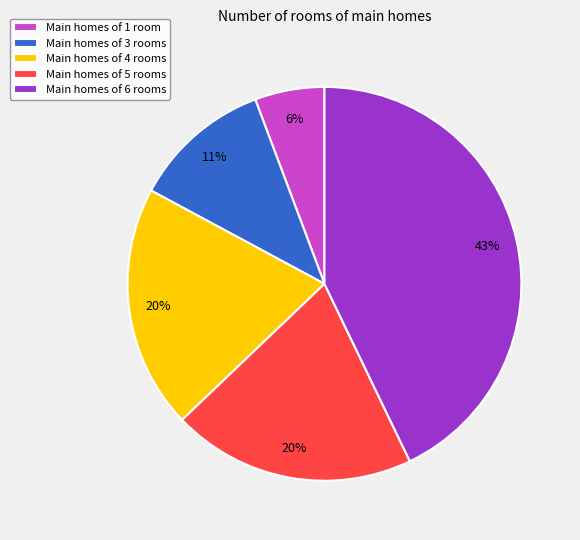

Do Main homes of 6 rooms and Main homes of 3 rooms together represent more than half of the pie?

Yes